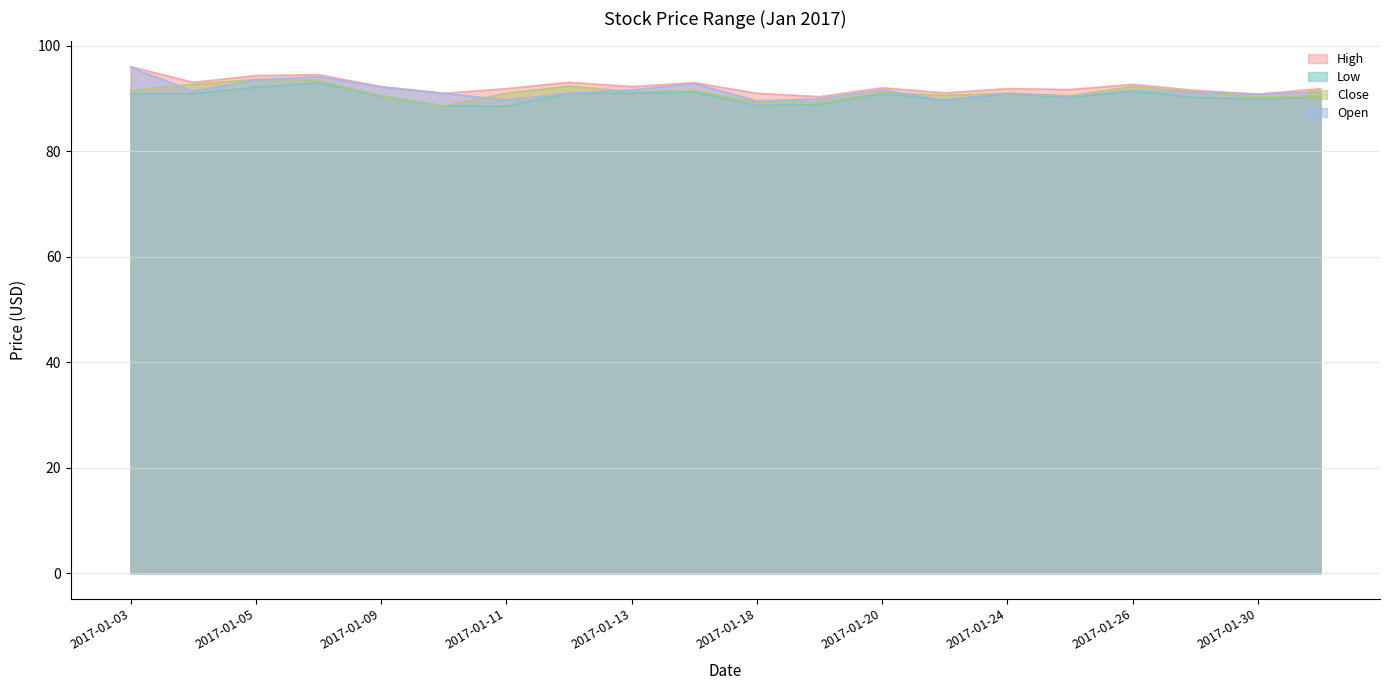

True or false: High has more than 0 interior local peaks.

True